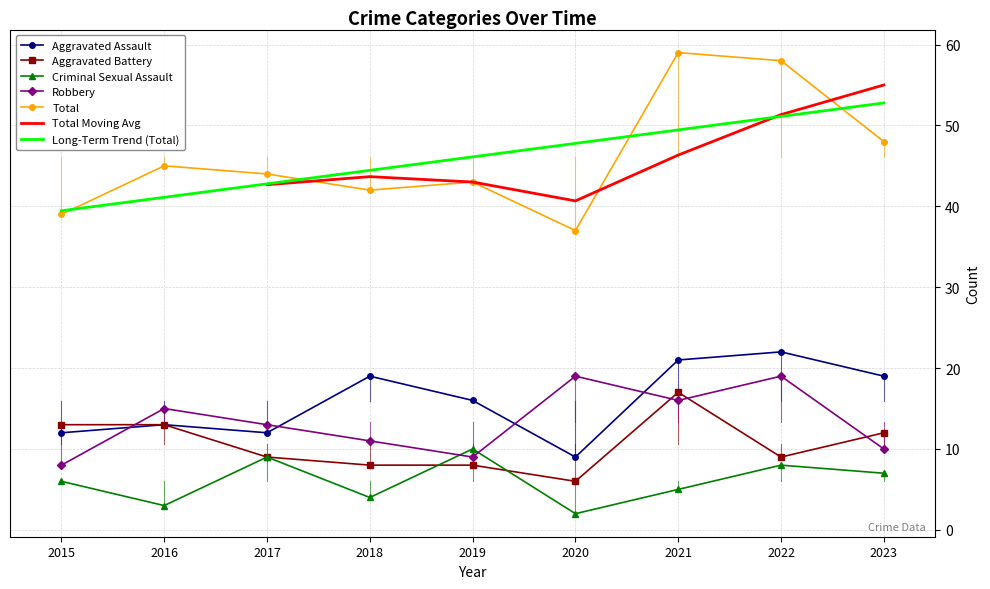

Reading left to right, list all the values displayed in this chart.

Aggravated Assault: 2015=12	2016=13	2017=12	2018=19	2019=16	2020=9	2021=21	2022=22	2023=19
Aggravated Battery: 2015=13	2016=13	2017=9	2018=8	2019=8	2020=6	2021=17	2022=9	2023=12
Criminal Sexual Assault: 2015=6	2016=3	2017=9	2018=4	2019=10	2020=2	2021=5	2022=8	2023=7
Robbery: 2015=8	2016=15	2017=13	2018=11	2019=9	2020=19	2021=16	2022=19	2023=10
Total: 2015=39	2016=45	2017=44	2018=42	2019=43	2020=37	2021=59	2022=58	2023=48